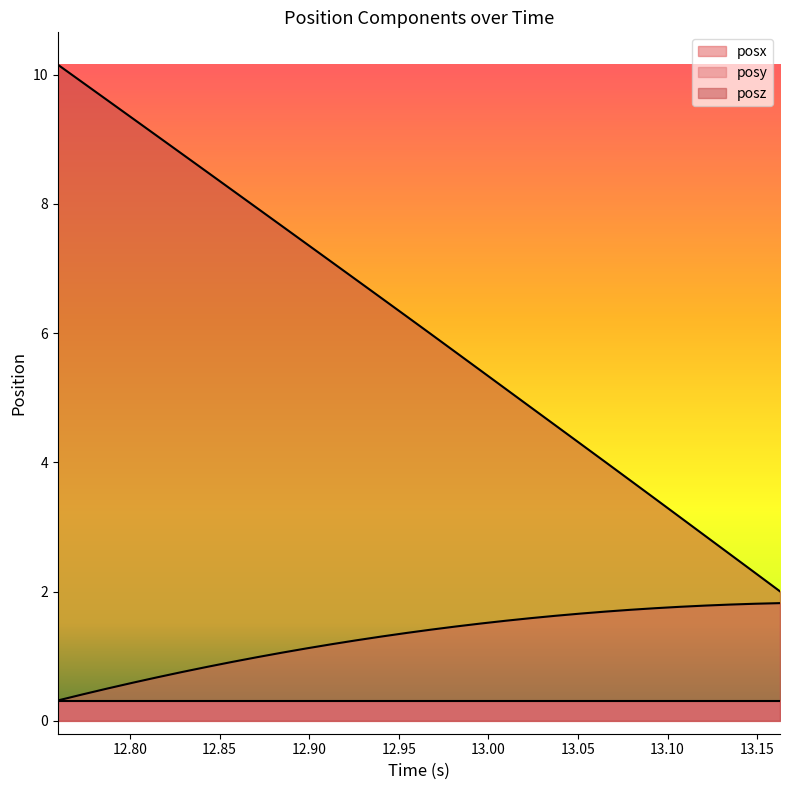

How many values in the posy series exceed 1?

21